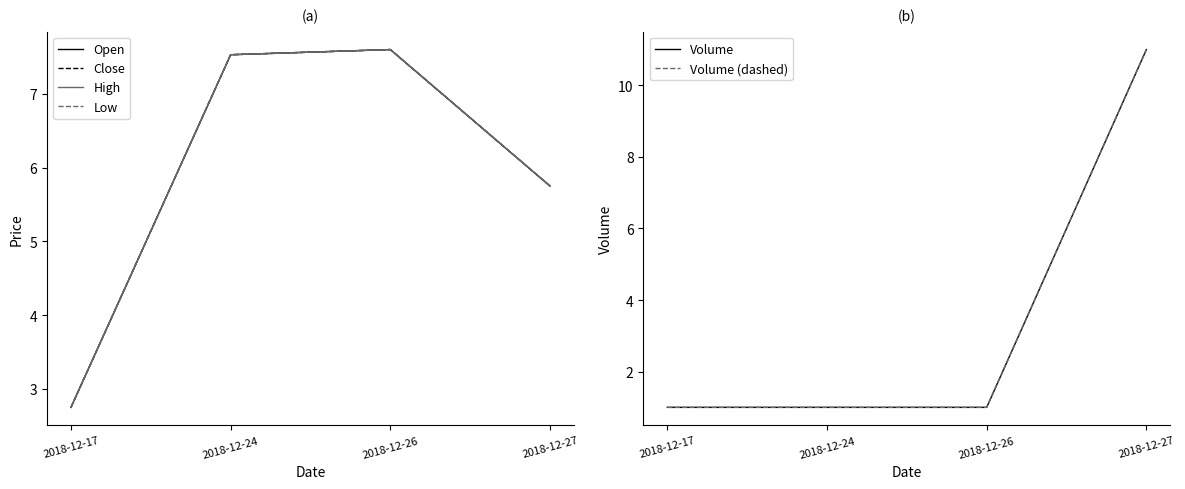

Between 2018-12-27 and 2018-12-17, which is larger?

2018-12-27